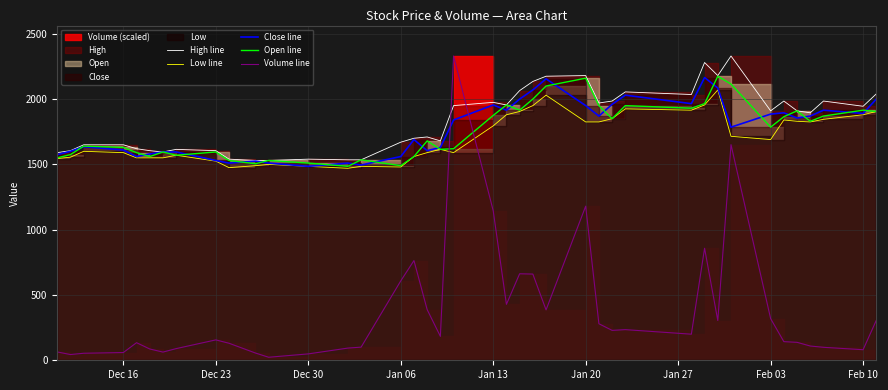

What is the sum of the High line values at 15 and Dec 30?

3320.0